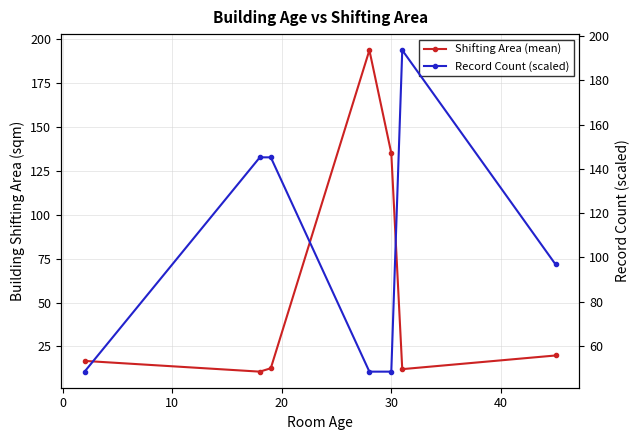

What is the value of the Shifting Area (mean) point at the 4th from the left?

193.6